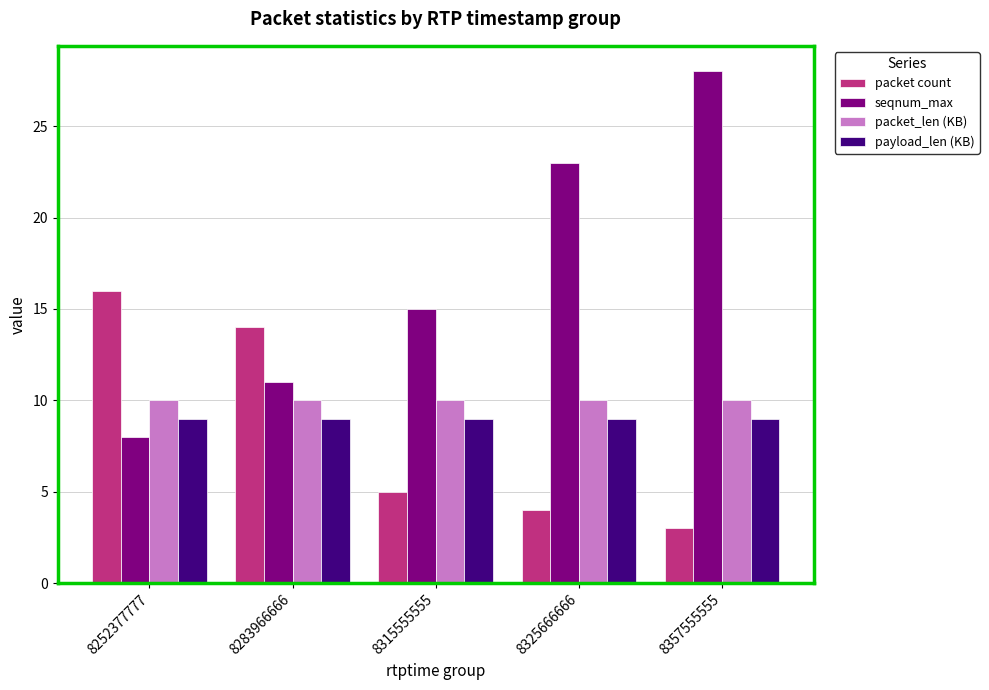

True or false: seqnum_max has a value of 28 at 8357555555.

True